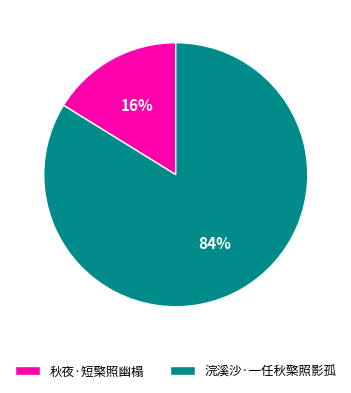

Count the number of slices in the pie.

2